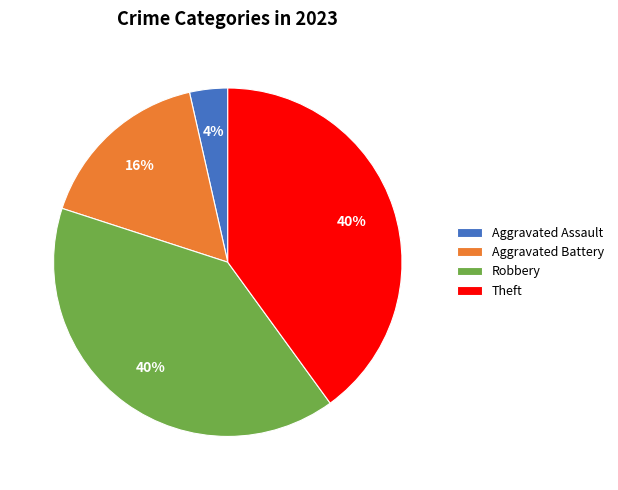

Which category has the smallest portion of the pie?

Aggravated Assault